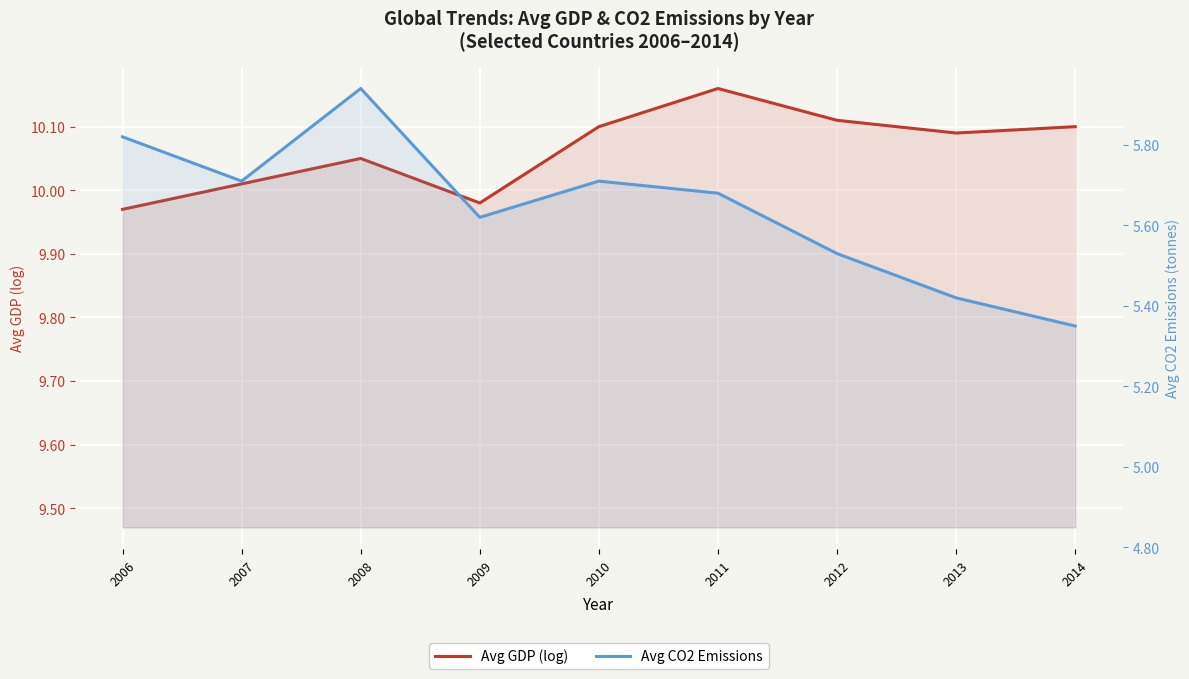

What is the value of the Avg GDP (log) point at the 5th from the left?

10.1